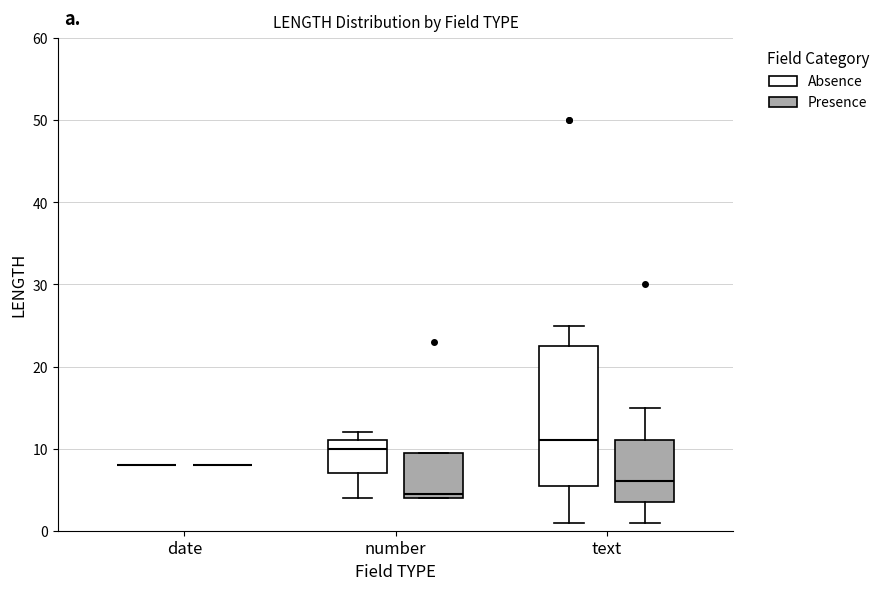

Comparing the boxes themselves (not the whiskers), which one is the tallest?

text (Absence)